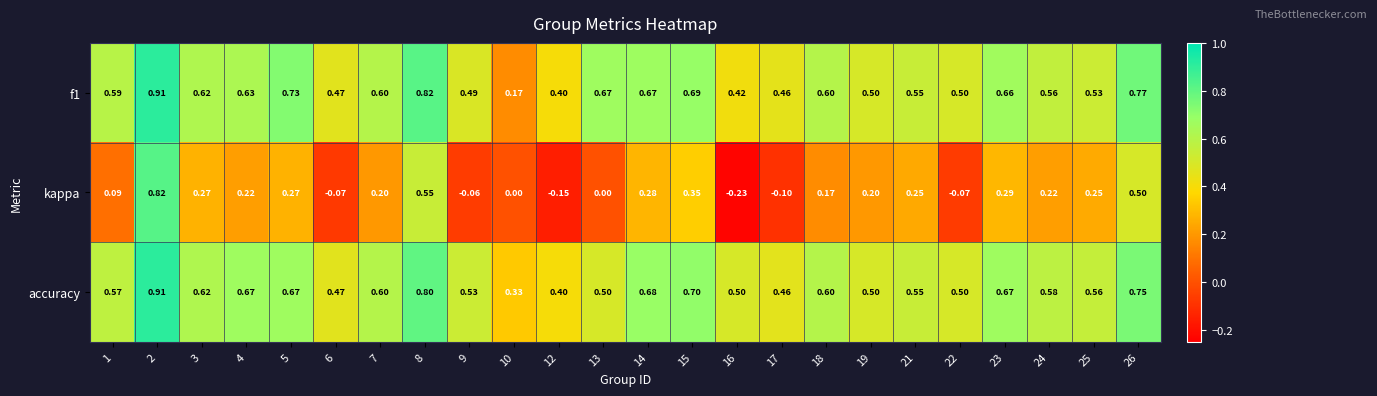

Between 5 and 9, which series saw the biggest shift?

kappa